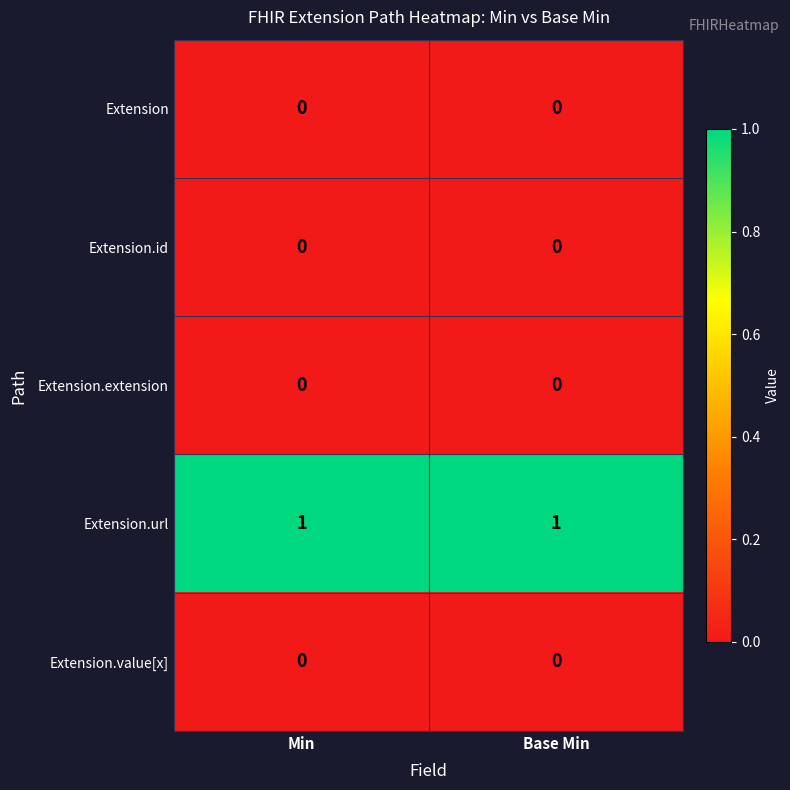

Reading right to left, list all the values displayed in this chart.

Extension: 0	0
Extension.id: 0	0
Extension.extension: 0	0
Extension.url: 1	1
Extension.value[x]: 0	0